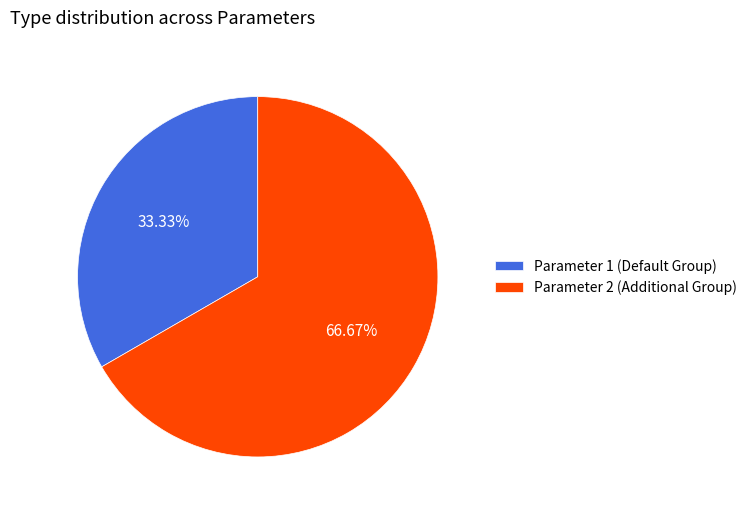

Approximately how many times larger is the value at Parameter 1 (Default Group) compared to Parameter 2 (Additional Group)?

0.5